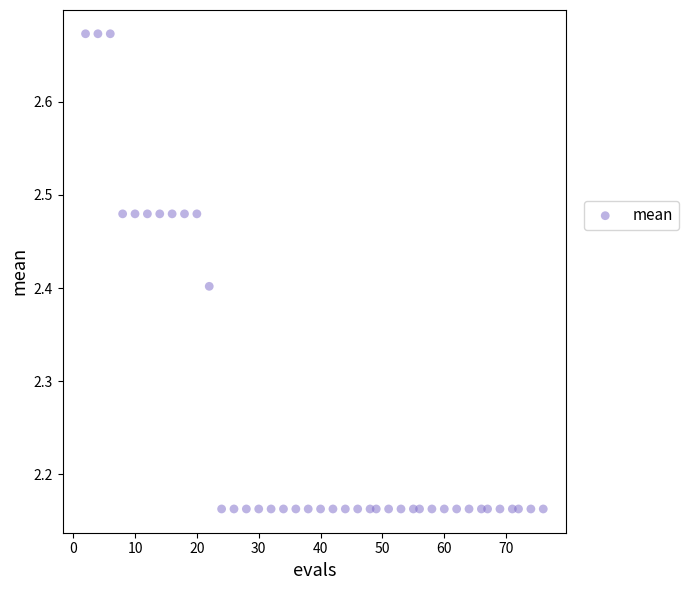

What is the range of Y values (max minus min)?

0.5